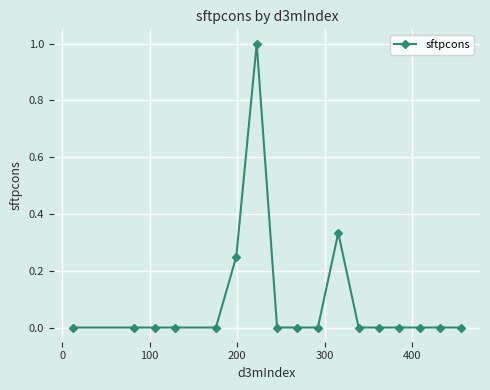

What is the maximum value shown in the chart?

1.0